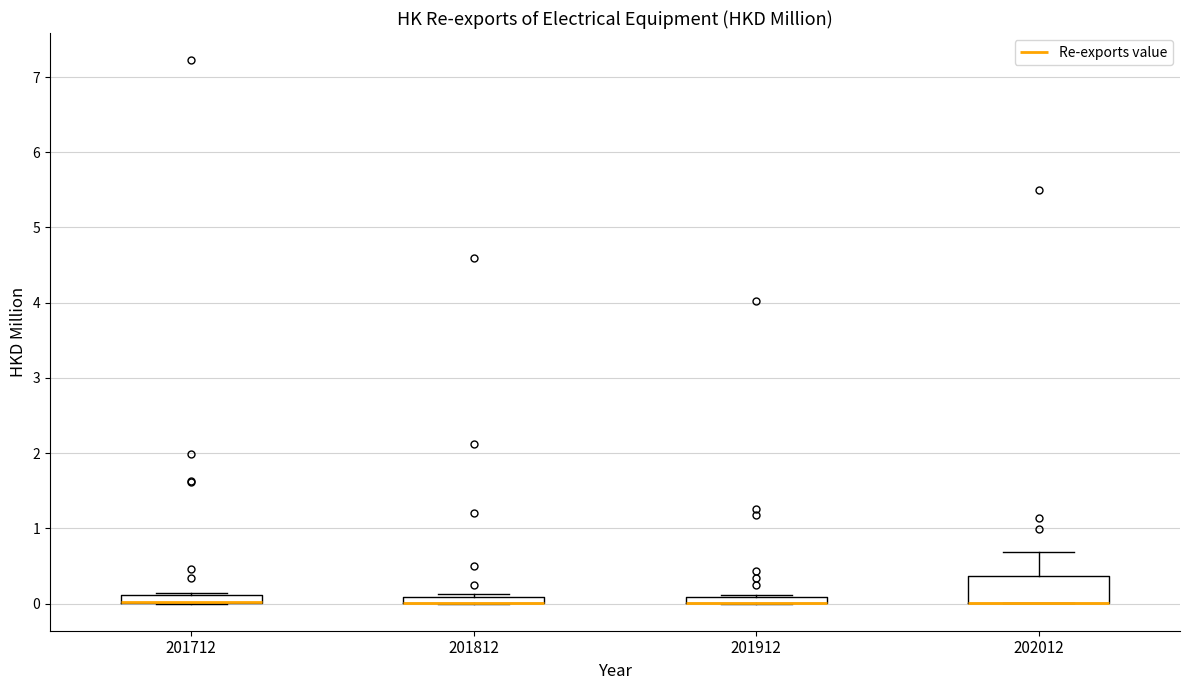

Where is the upper edge of the box at x = 201812 on the y-axis? The values are not printed on the chart, so give them approximately, as read against the axis.

0.1